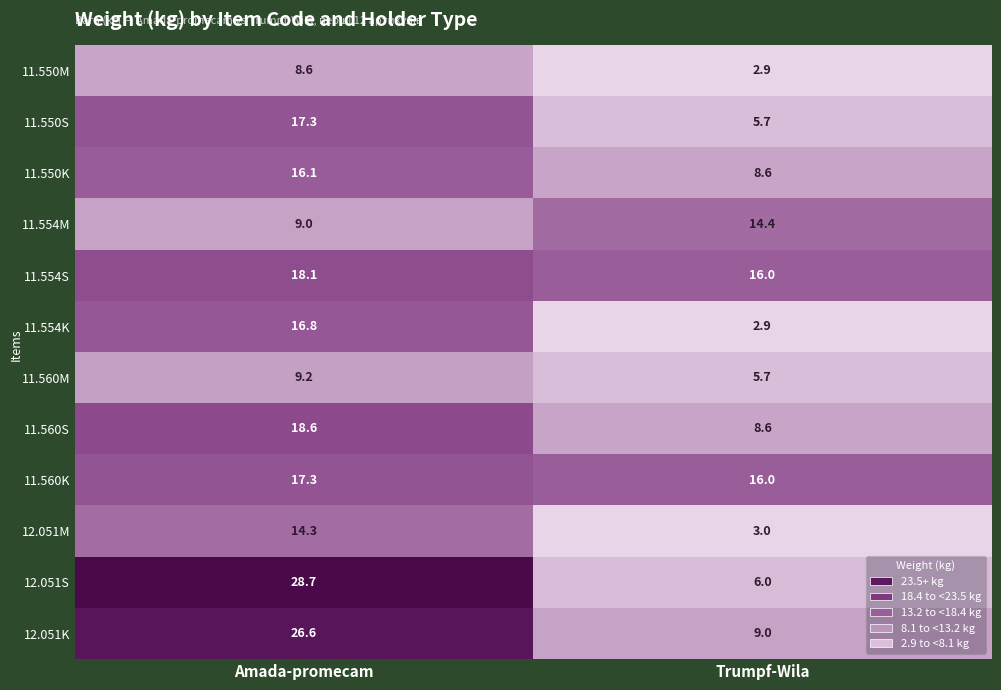

Reading right to left, list all the values displayed in this chart.

11.550M: 2.9	8.6
11.550S: 5.7	17.3
11.550K: 8.6	16.1
11.554M: 14.4	9.0
11.554S: 16.0	18.1
11.554K: 2.9	16.8
11.560M: 5.7	9.2
11.560S: 8.6	18.6
11.560K: 16.0	17.3
12.051M: 3.0	14.3
12.051S: 6.0	28.7
12.051K: 9.0	26.6